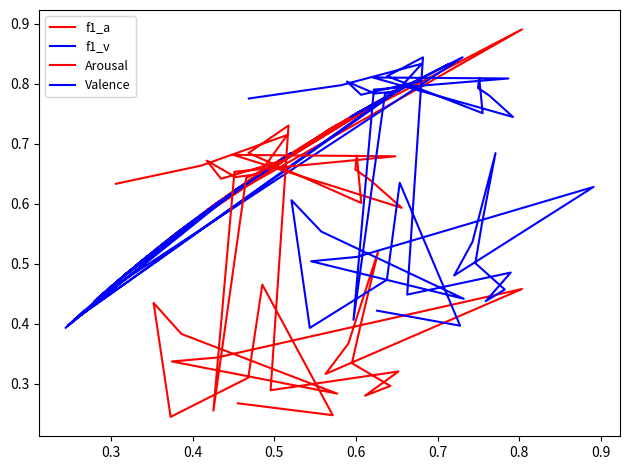

Which series has the widest spread of values?

Arousal